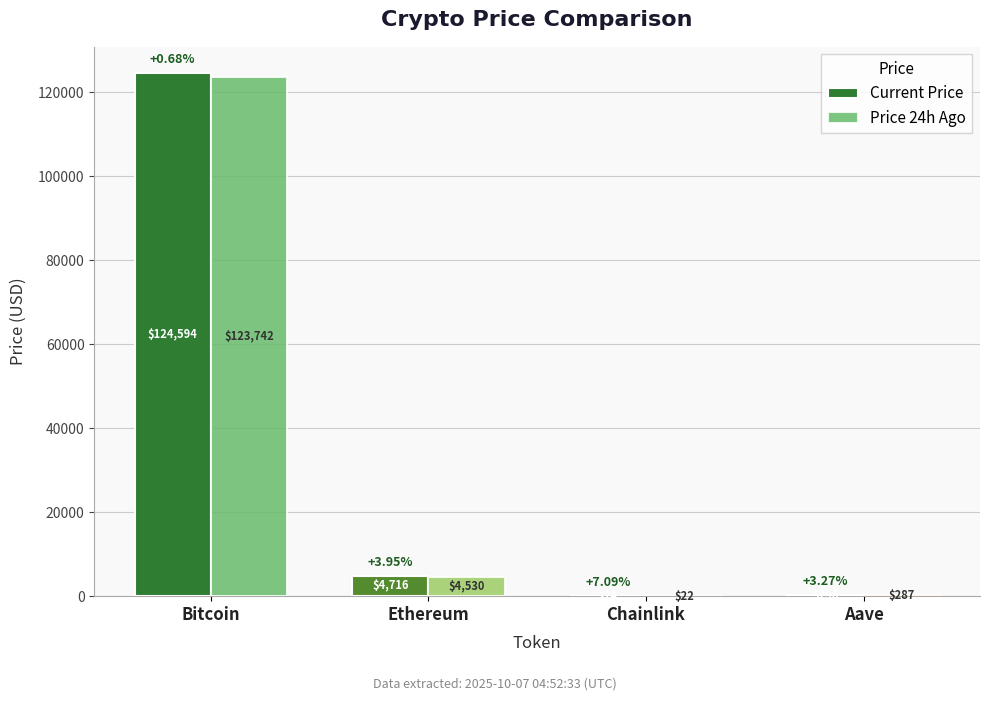

What is the total value across all series at Aave?

583.1